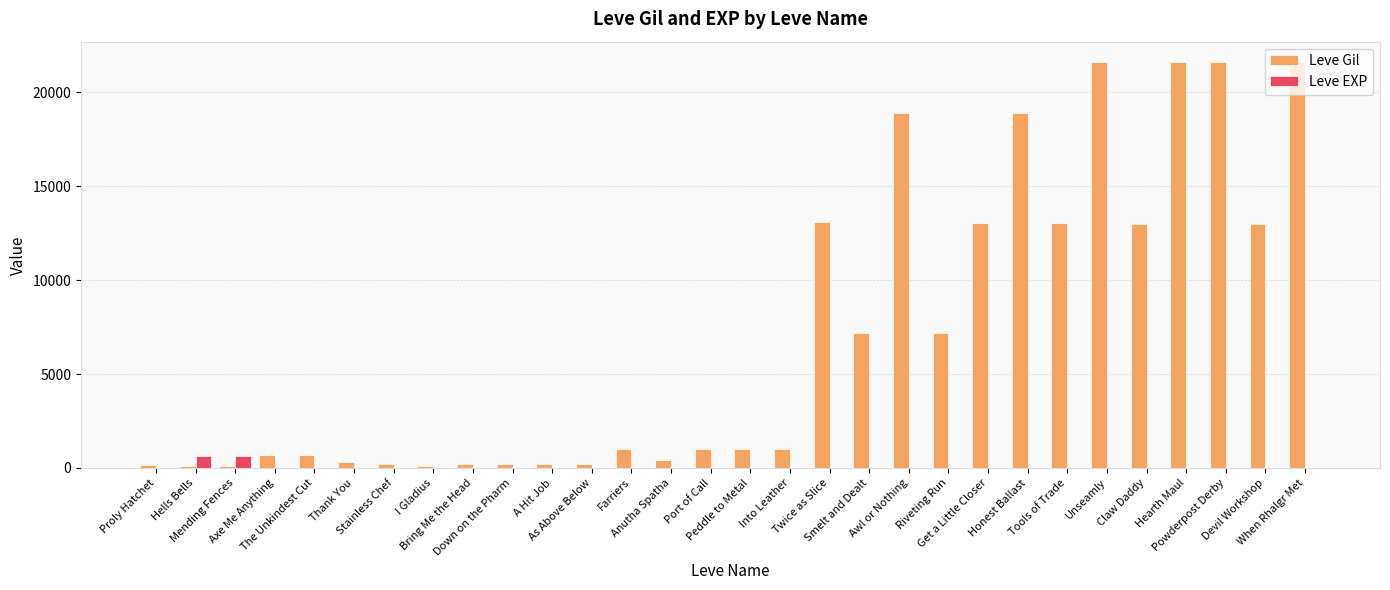

Which series has the largest total across all categories?

Leve Gil